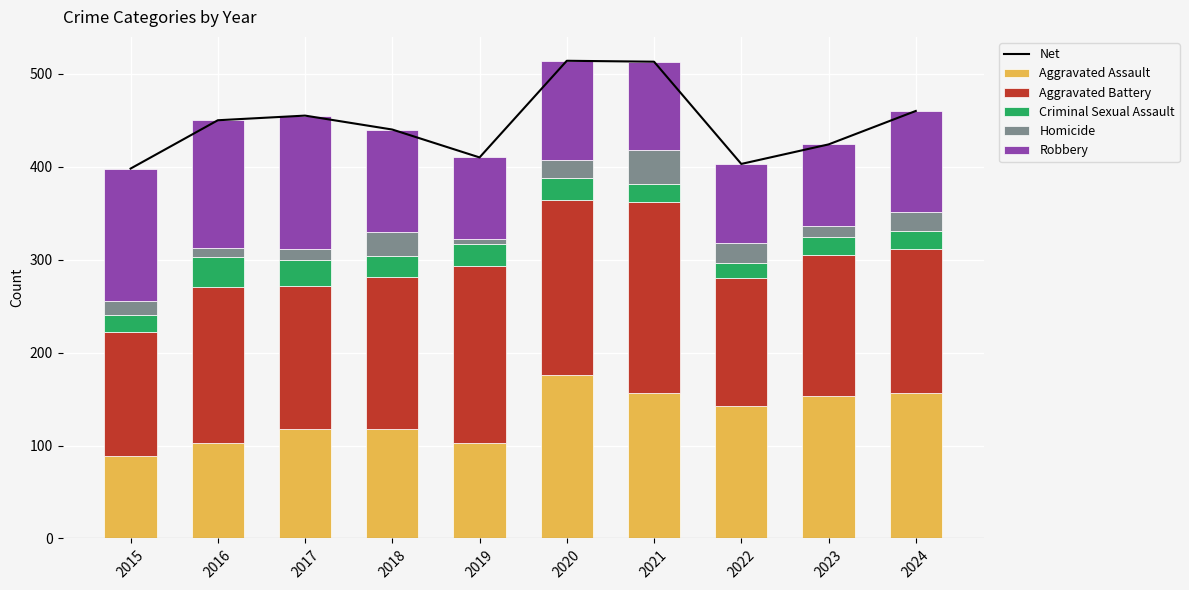

At which label is Aggravated Battery closest to 169?

2016